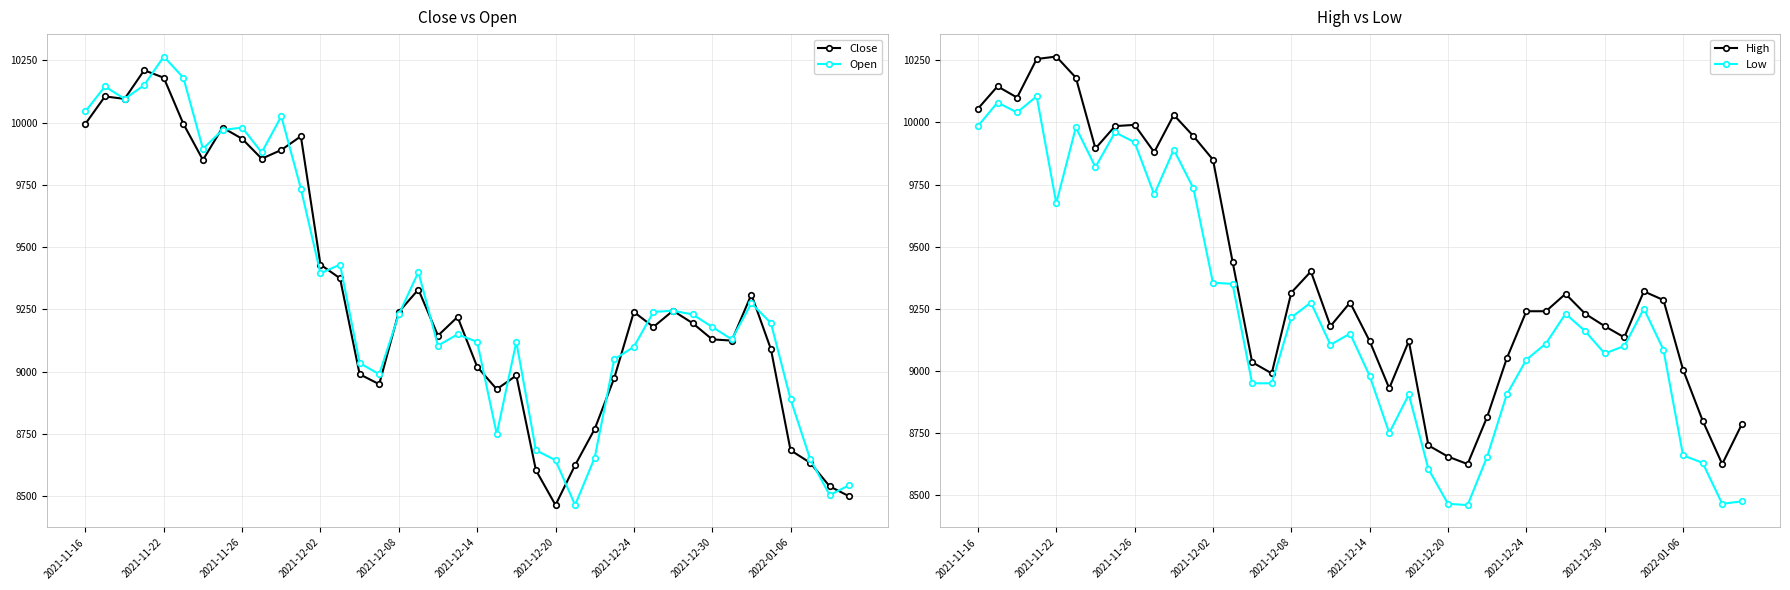

How many data points in Low are above 9150?

19